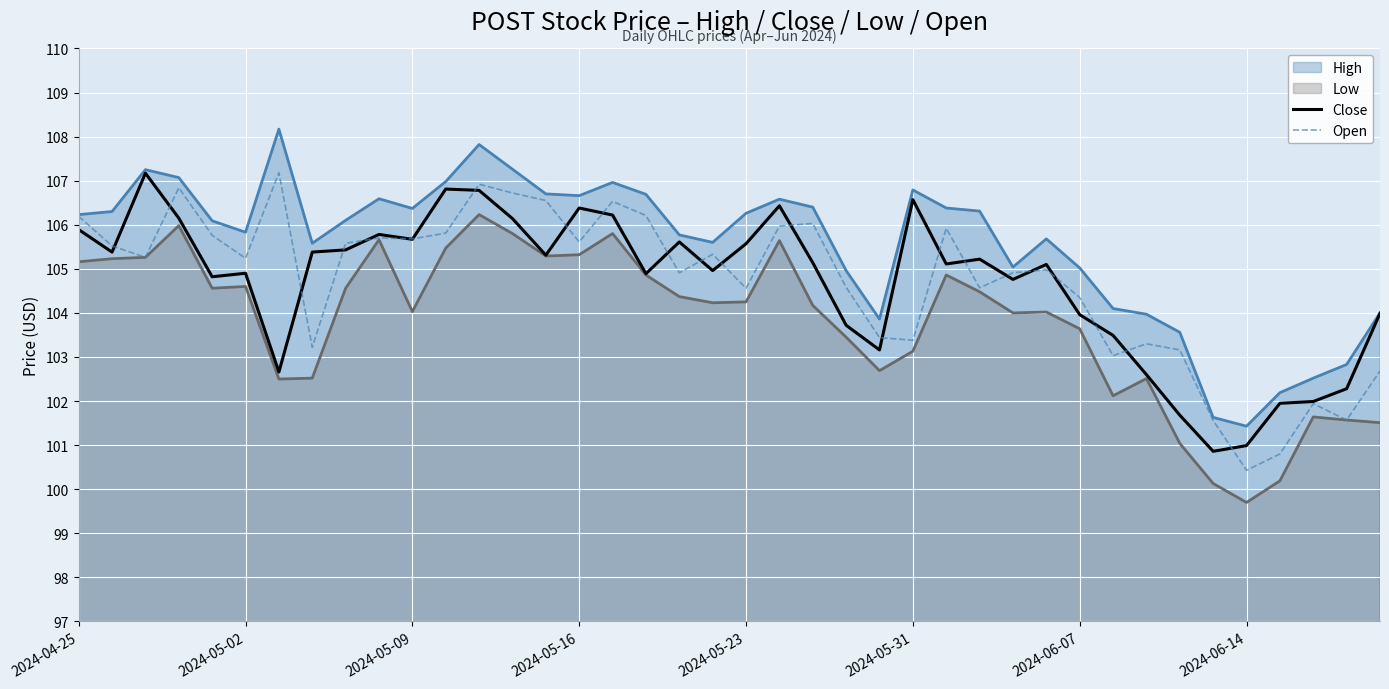

How many lines are shown in the chart?

4